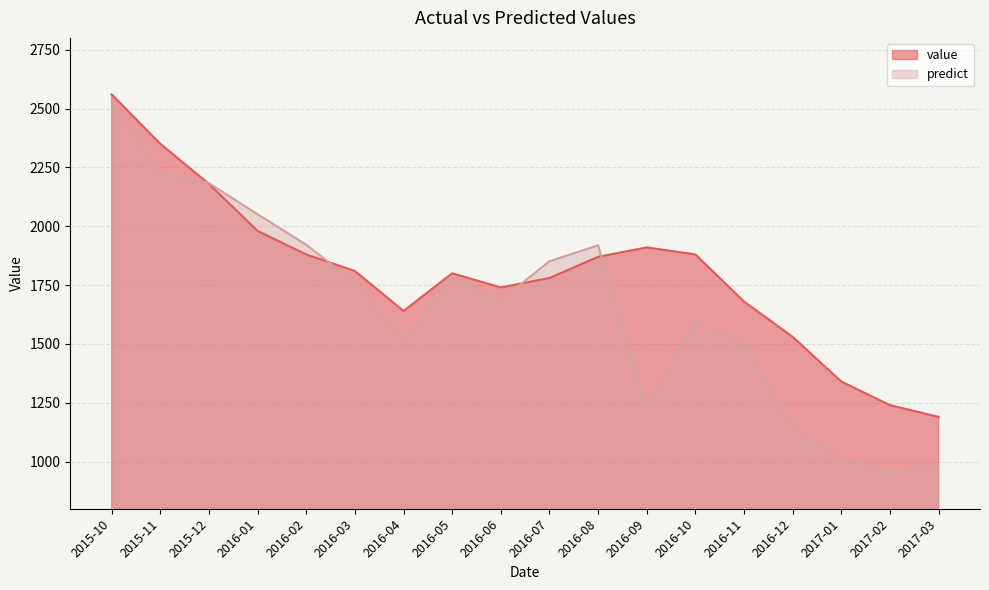

Which series ends up on top after the final intersection of value and predict?

value